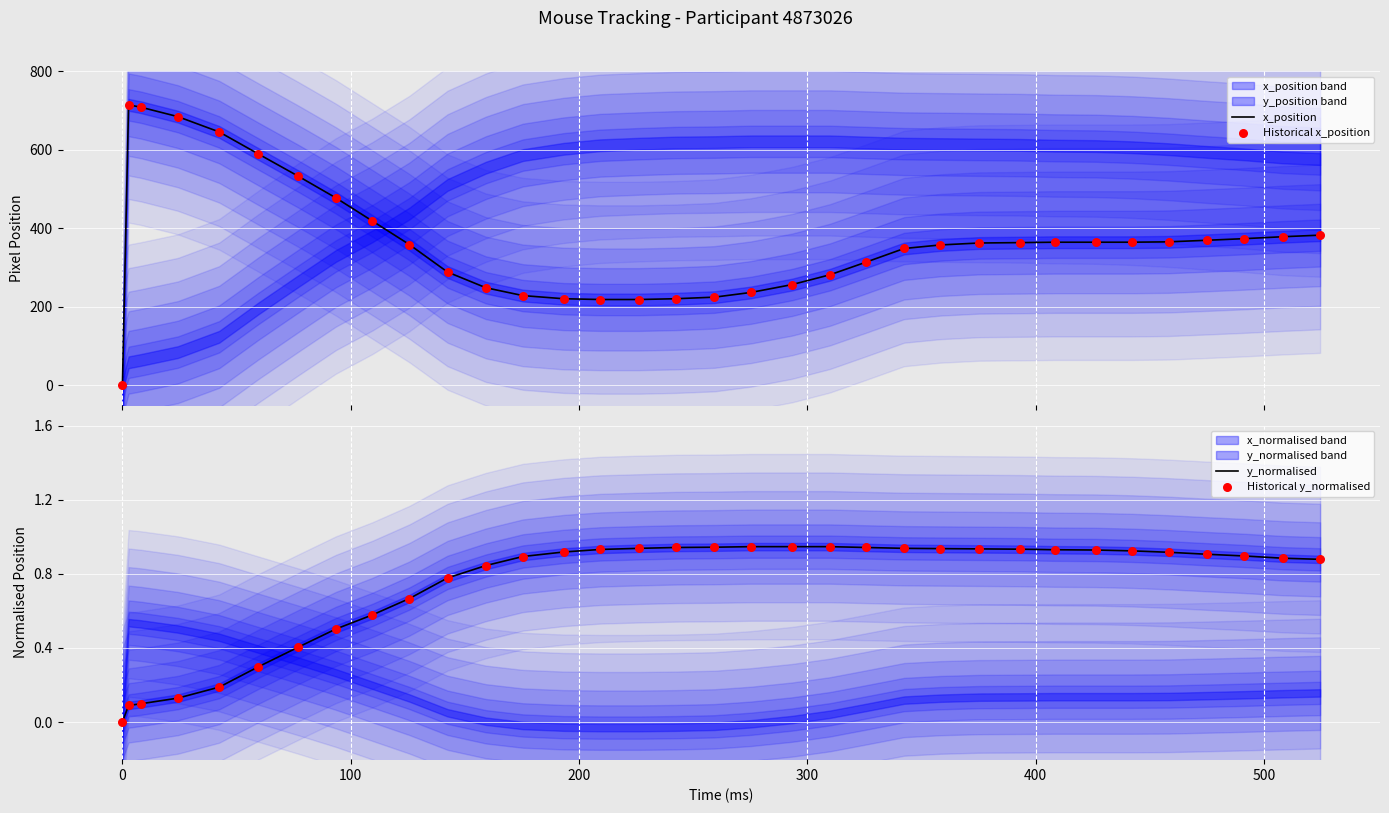

Which series contains the lowest Y value?

x_position